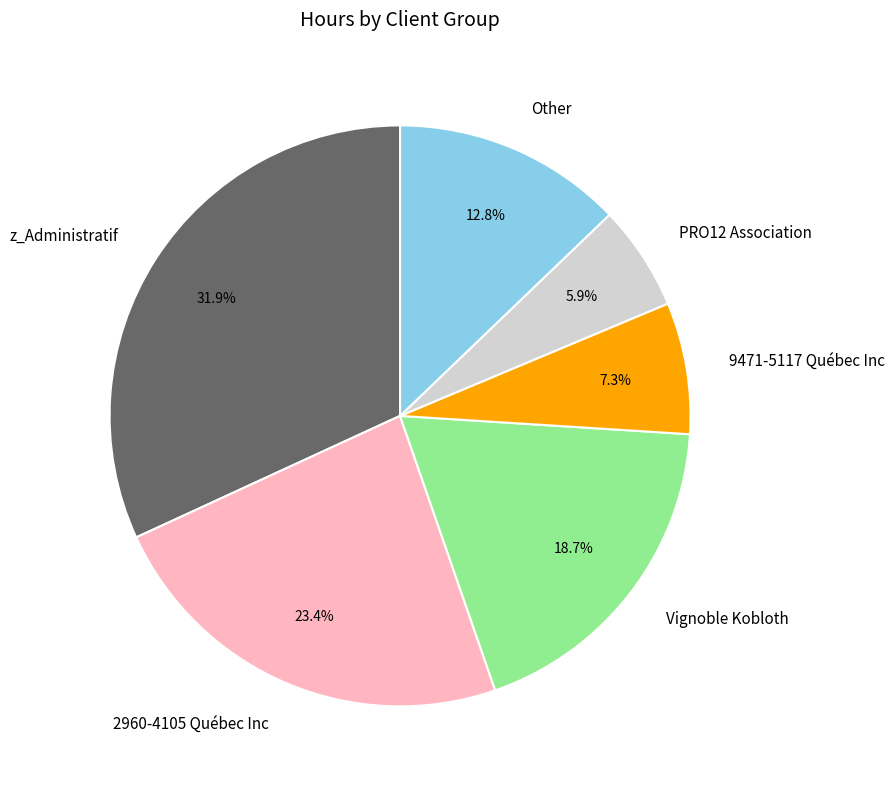

Is there a majority slice in this chart?

No